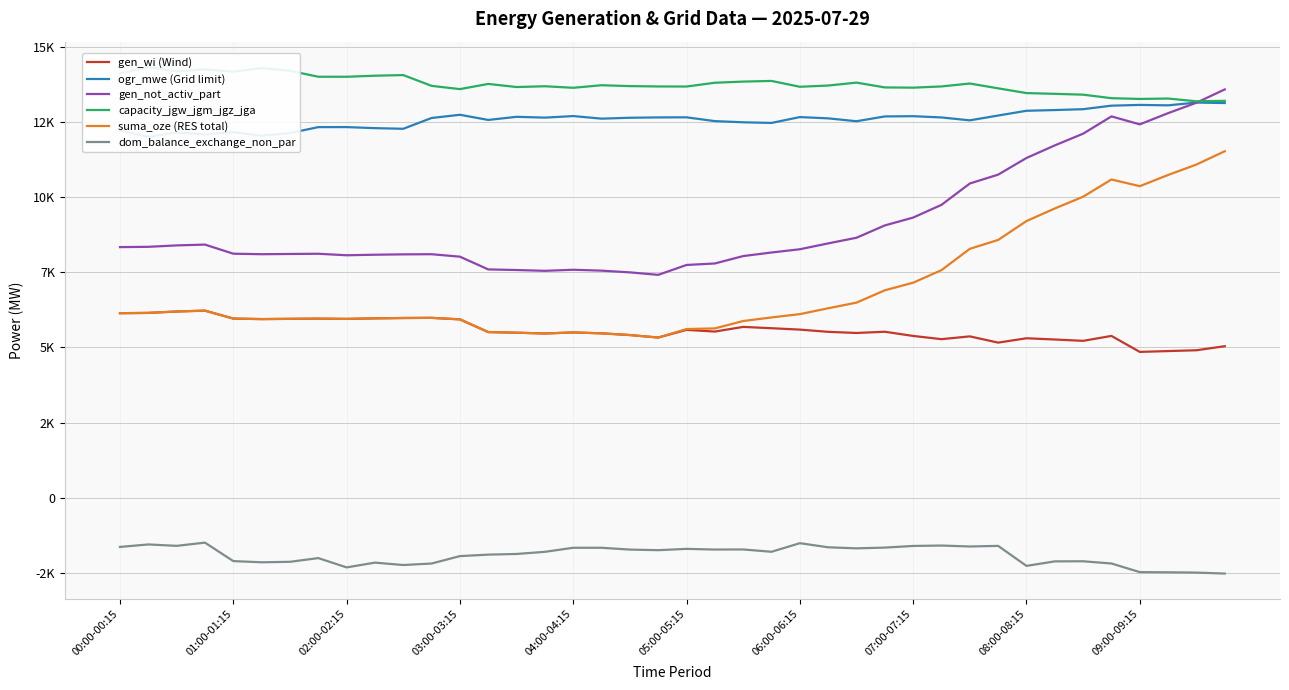

What is the value of the dom_balance_exchange_non_par point at the 7th from the left?

-2134